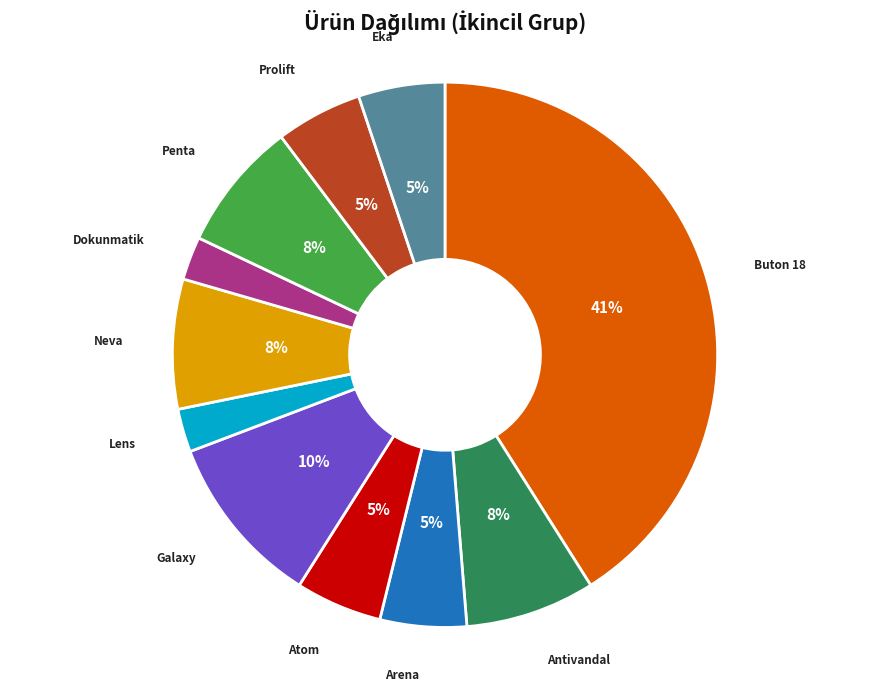

Is Arena the majority of the pie?

No